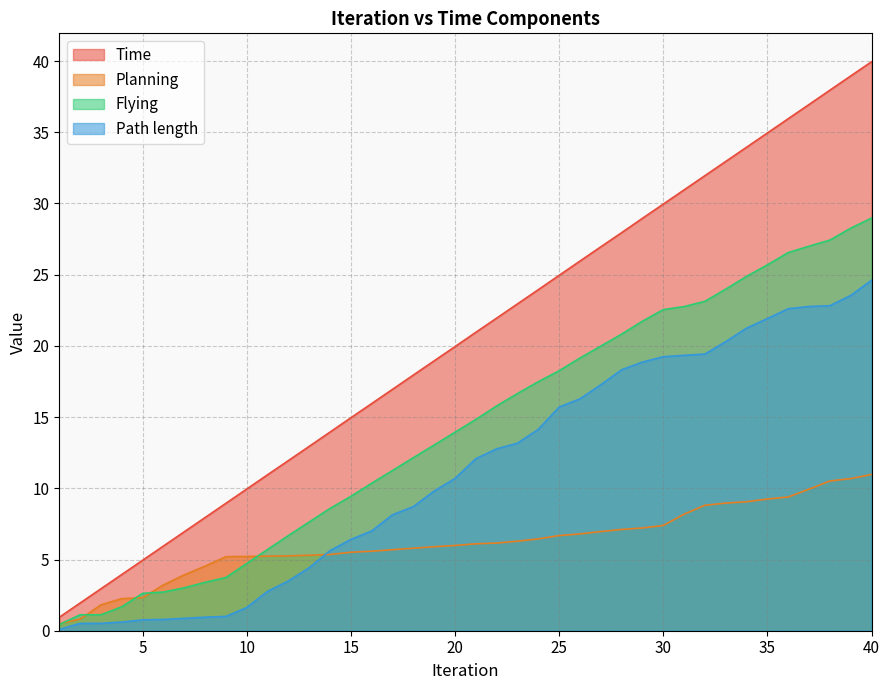

At which label does Time first exceed 20?

21